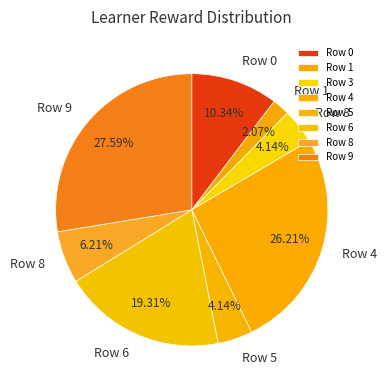

True or false: Row 5 accounts for 11% of the total.

False